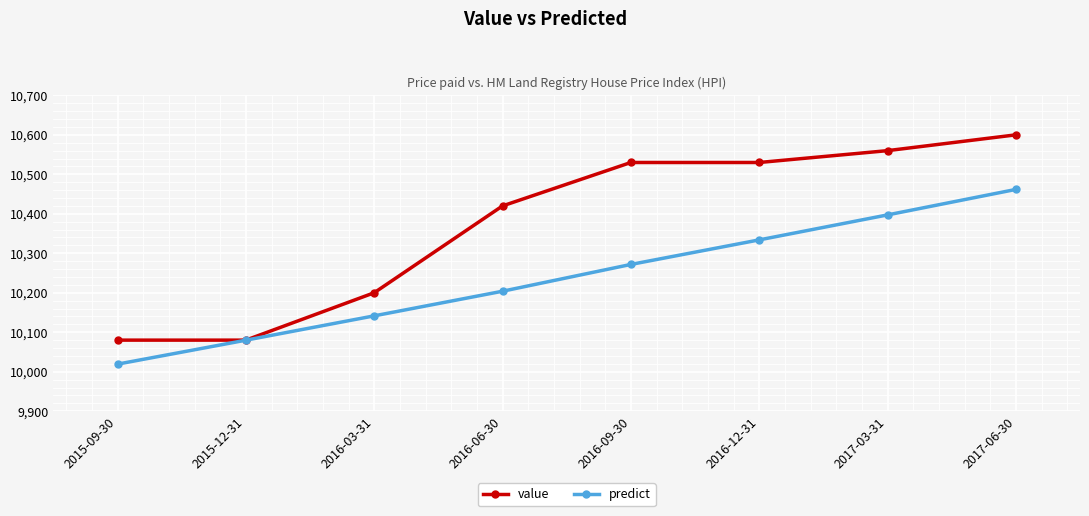

What is the value of the value point at the 8th from the left?

10600.0